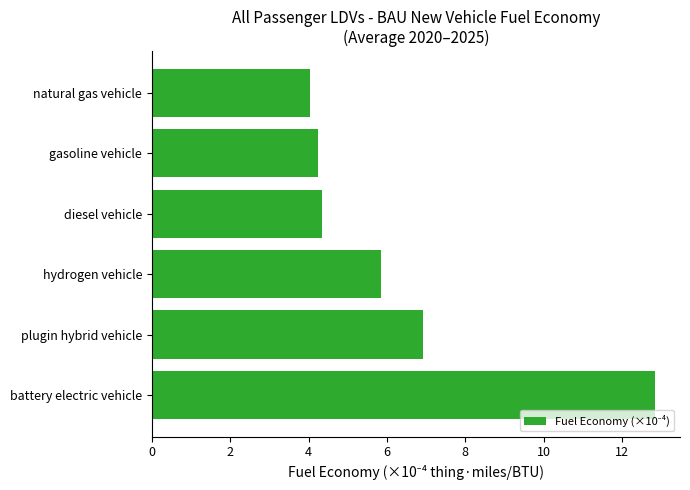

Is it true that the value at hydrogen vehicle is 9.0?

False